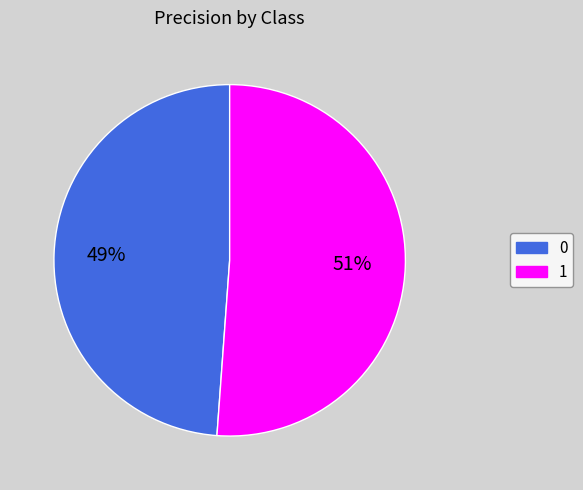

Do 1 and 0 together represent more than half of the pie?

Yes